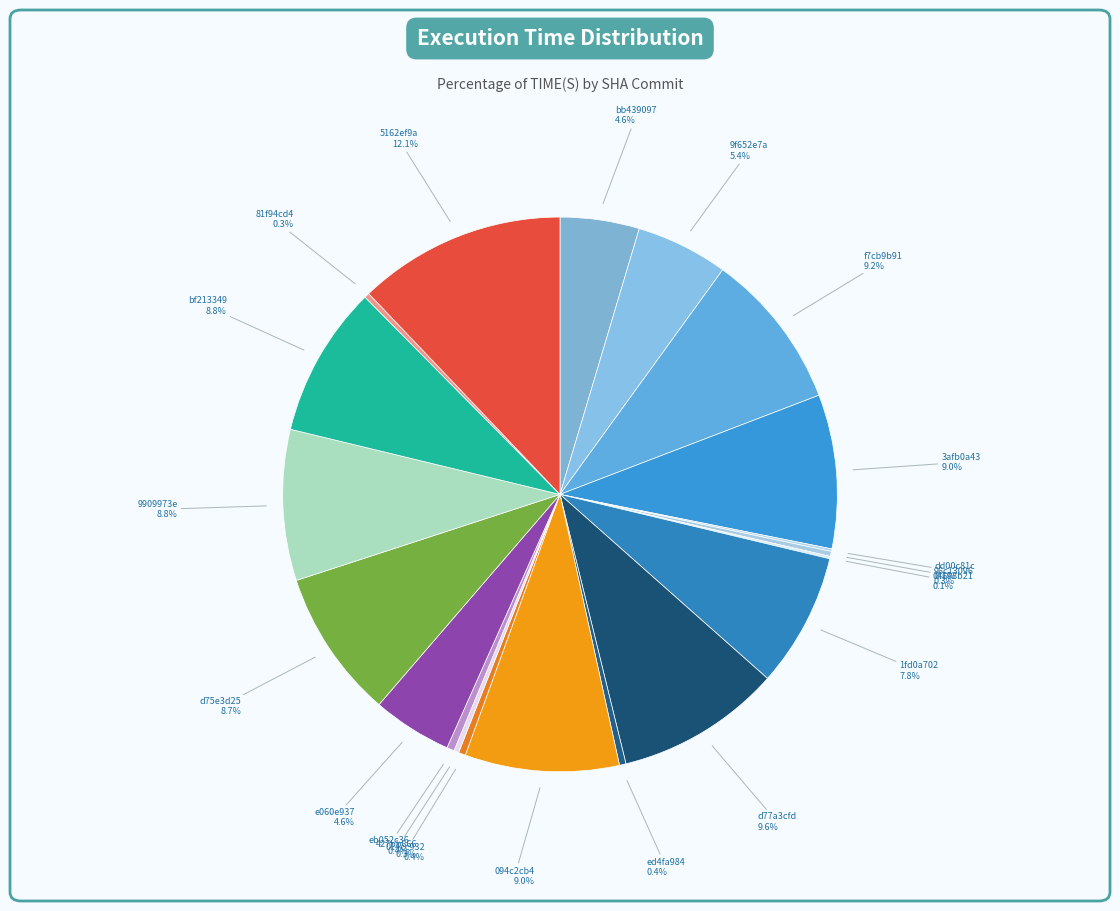

What is the largest slice in the pie chart?

5162ef9a